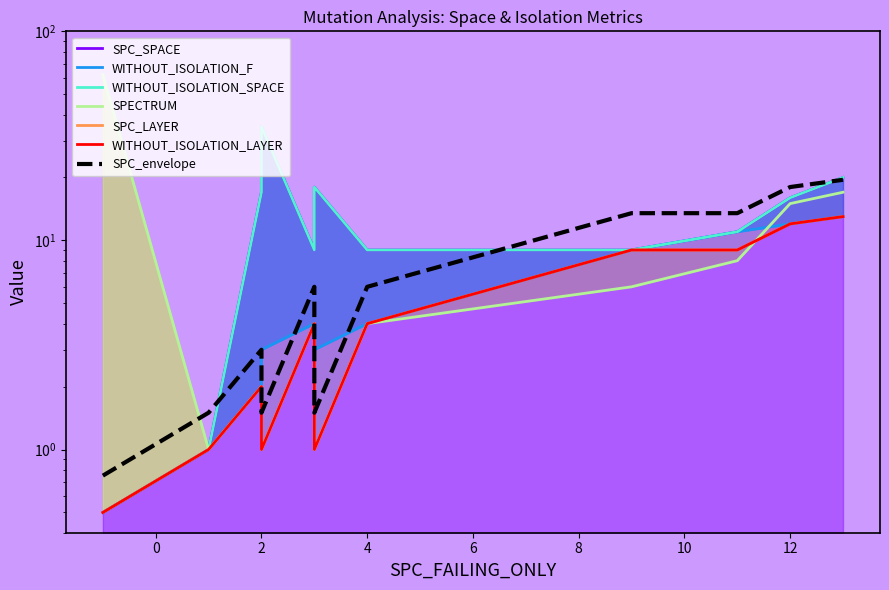

How many values in the SPC_LAYER series exceed 4?

4